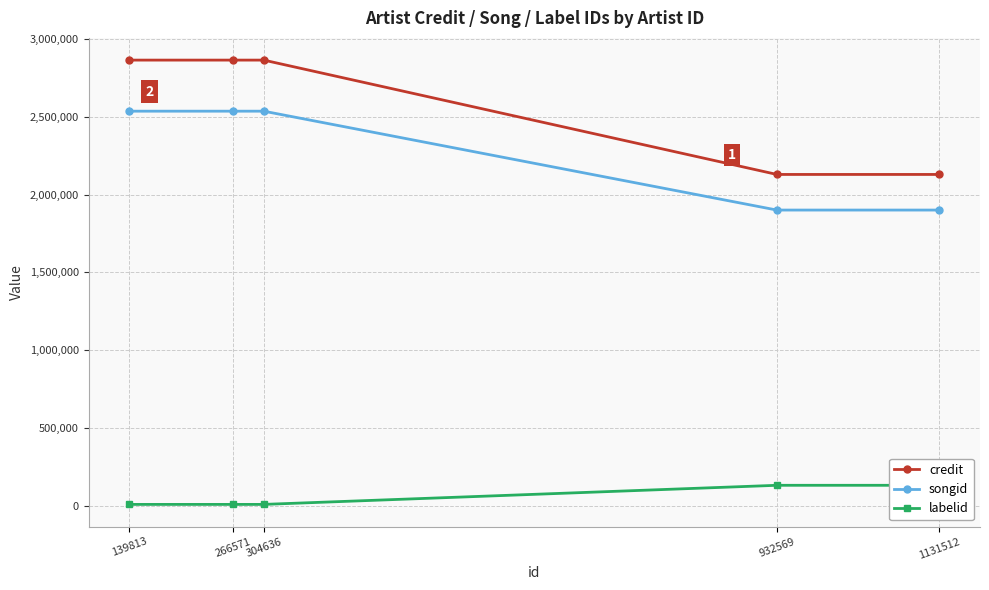

Is it true that songid equals 4187136 at 139813?

False